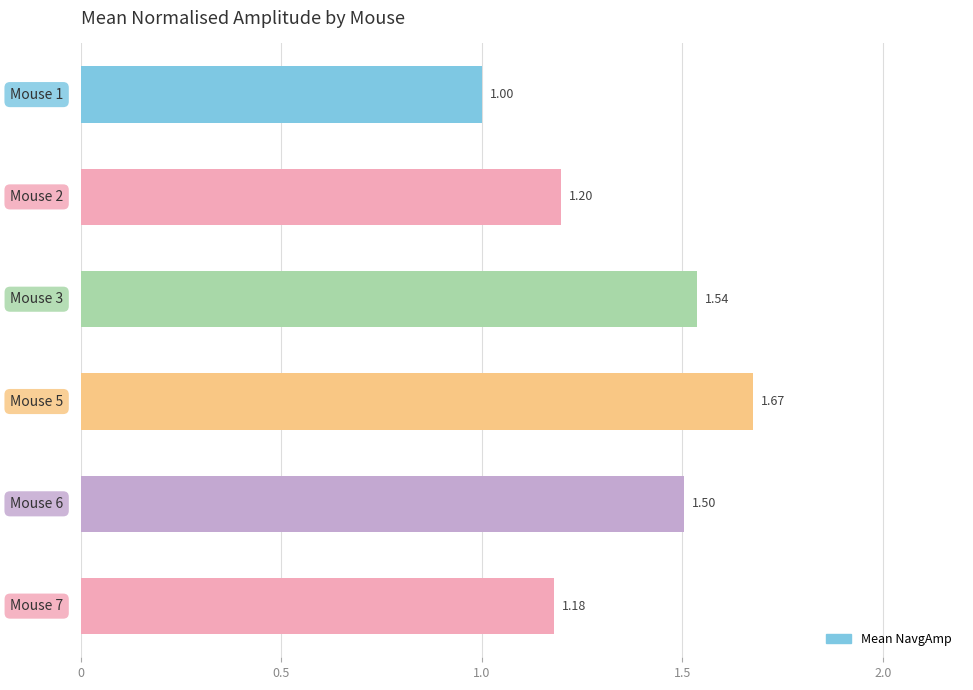

What is the sum of all values?

8.1